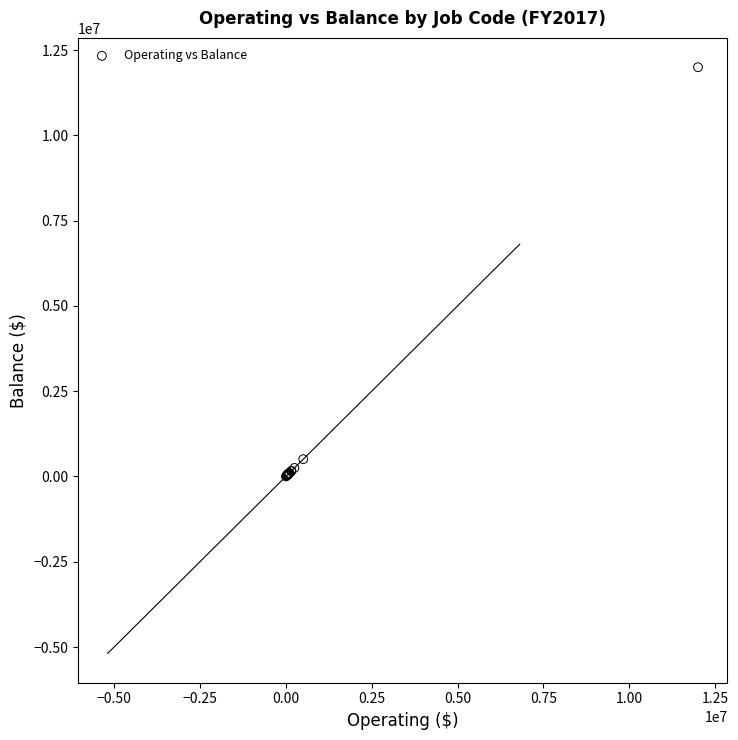

What Y value in the scatter plot is closest to 6000791?

508341